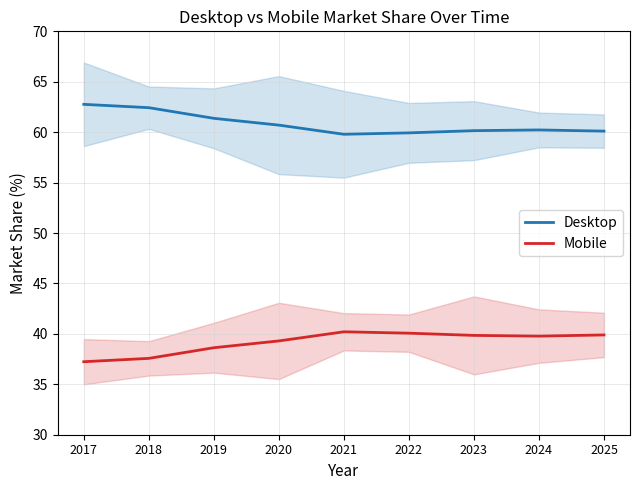

True or false: Desktop has a value of 91.8 at 2019.

False